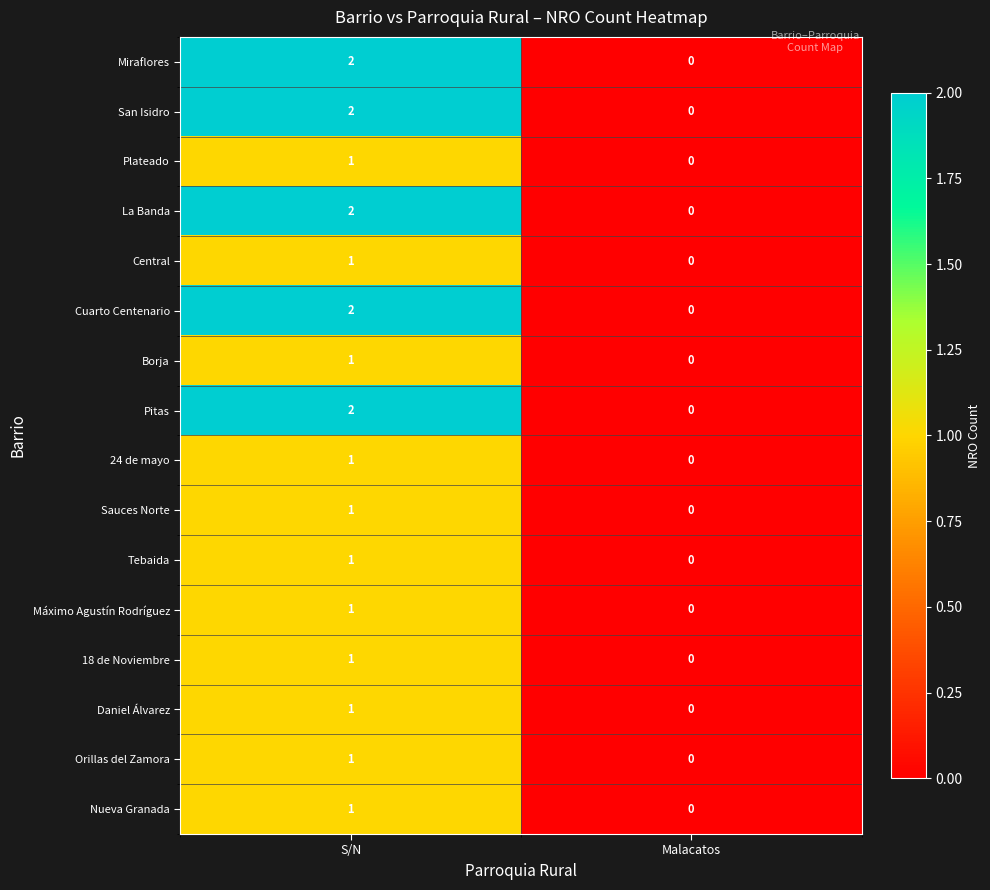

What is the total value across all series at S/N?

21